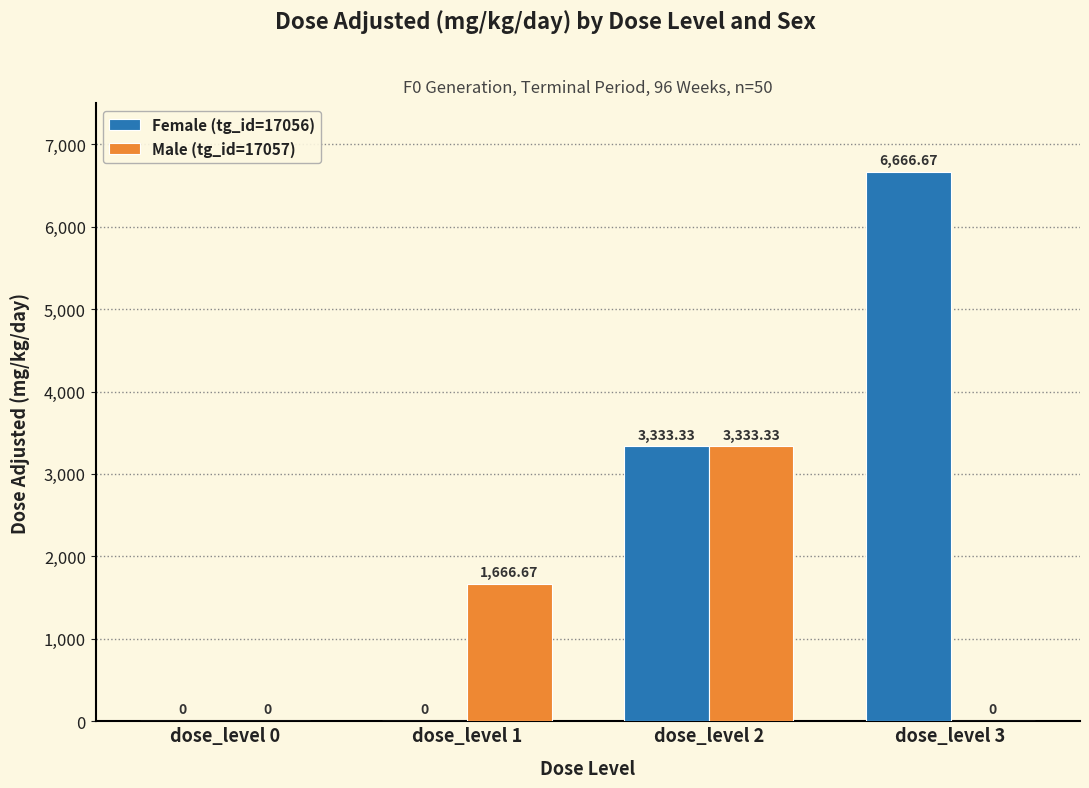

Which series has the largest range (max minus min)?

Female (tg_id=17056)